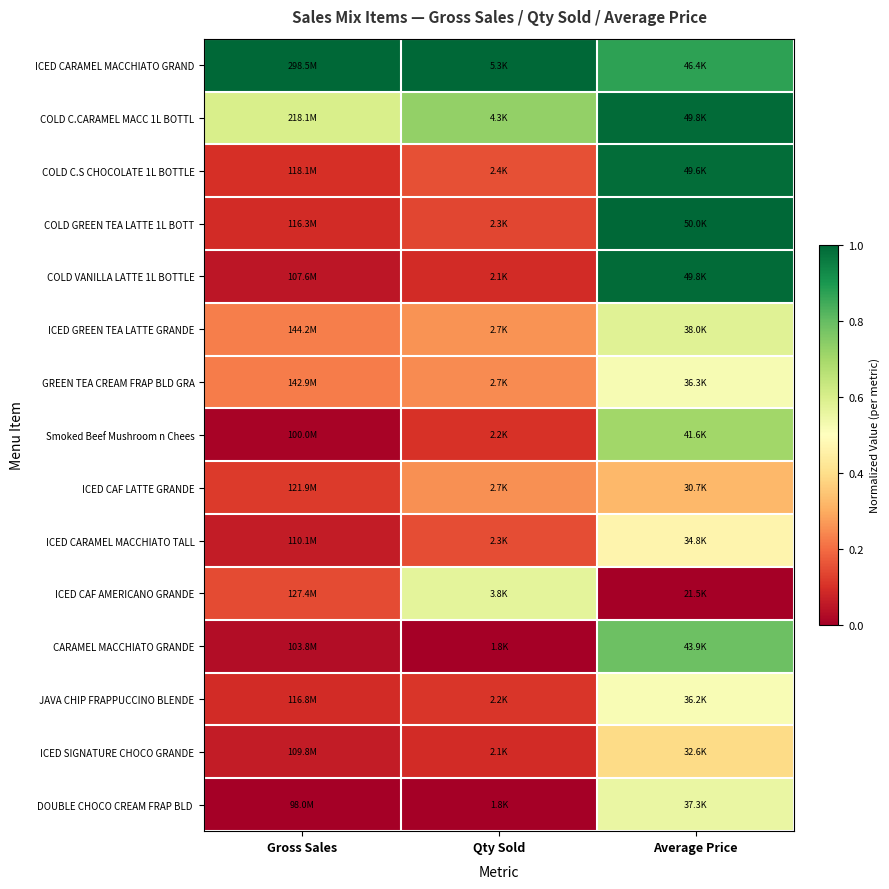

What is the difference between the highest and lowest values at Gross Sales?

1.0